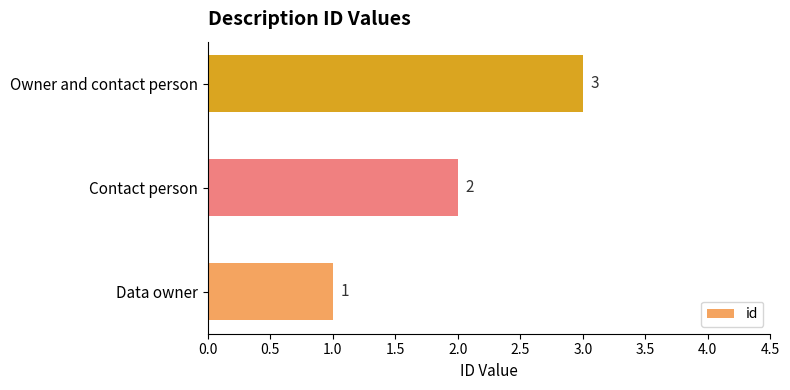

Approximately how many times larger is the value at Contact person compared to Owner and contact person?

0.7